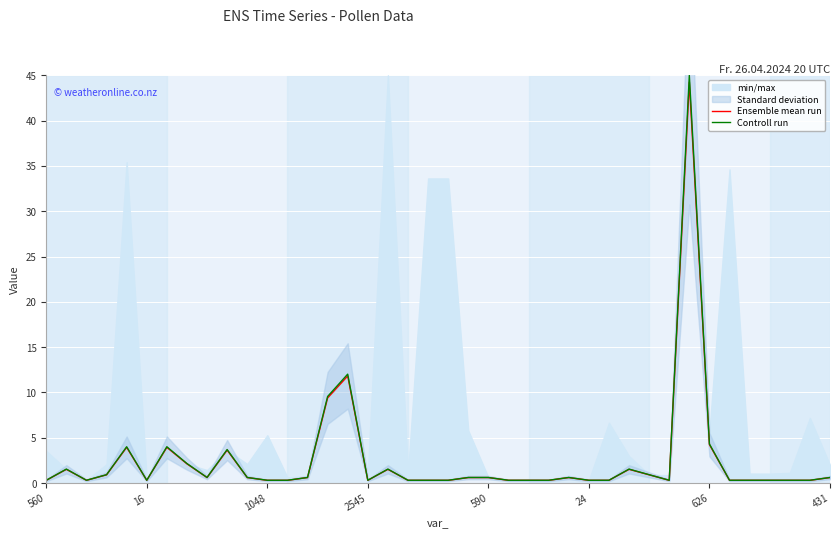

List the series in order of their peak value, lowest first.

Ensemble mean run, Controll run